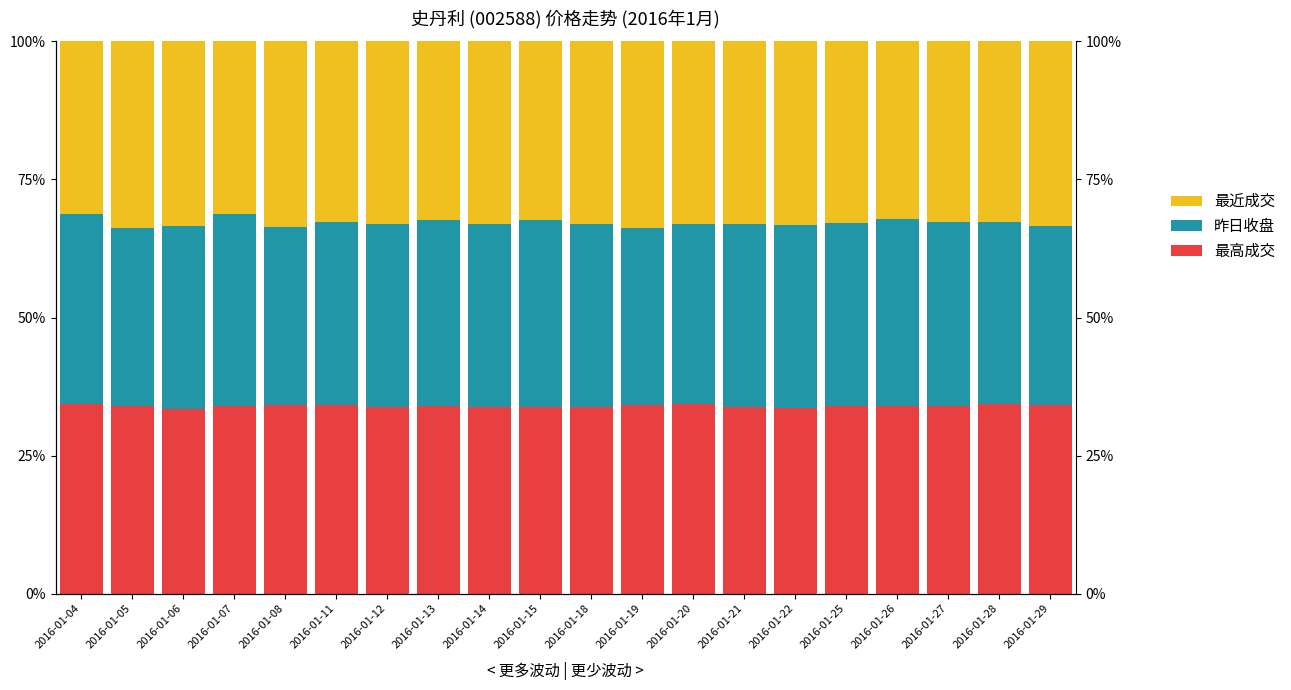

Is it true that 最近成交 equals 0.3 at 2016-01-25?

True